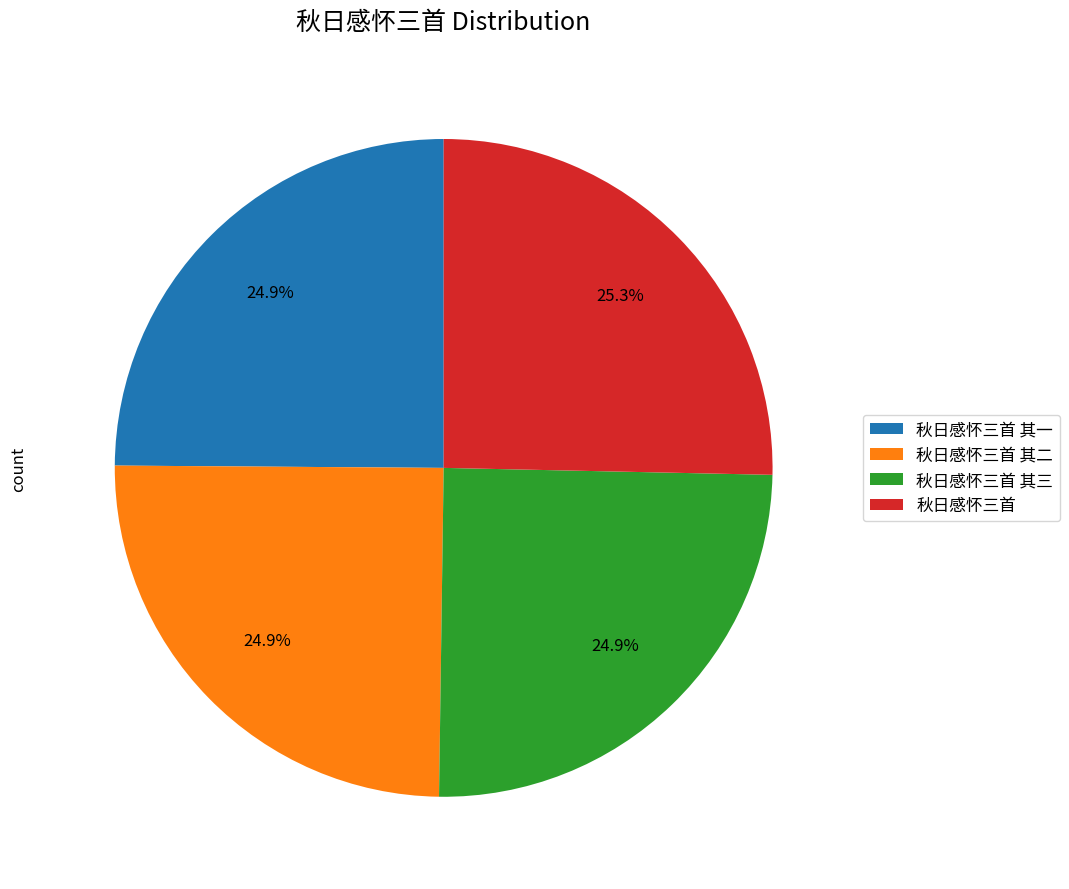

Is 秋日感怀三首 其三 the majority of the pie?

No